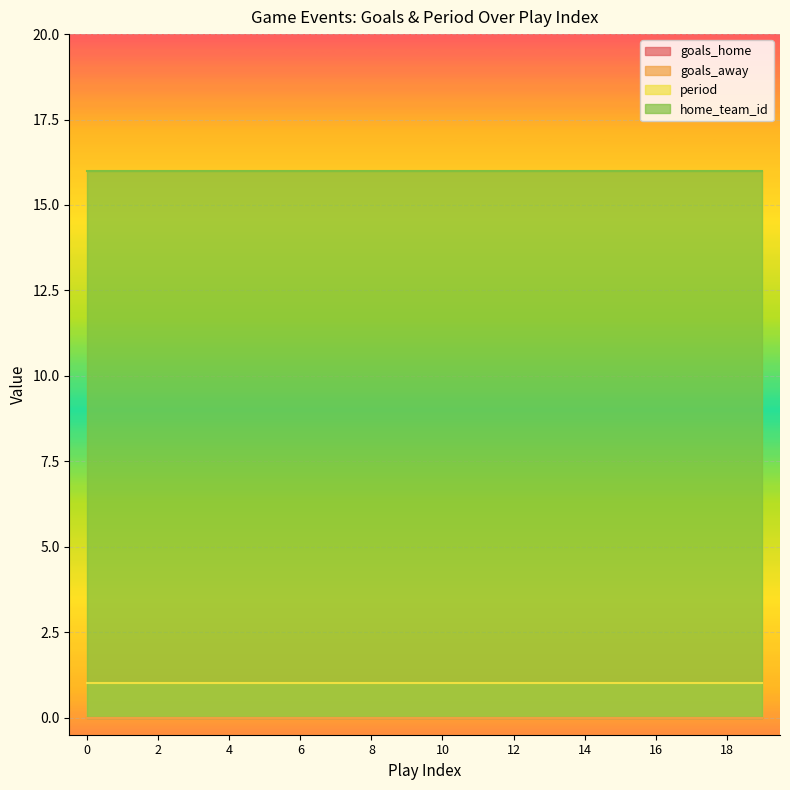

True or false: goals_away has more than 1 points higher than both neighbors.

False